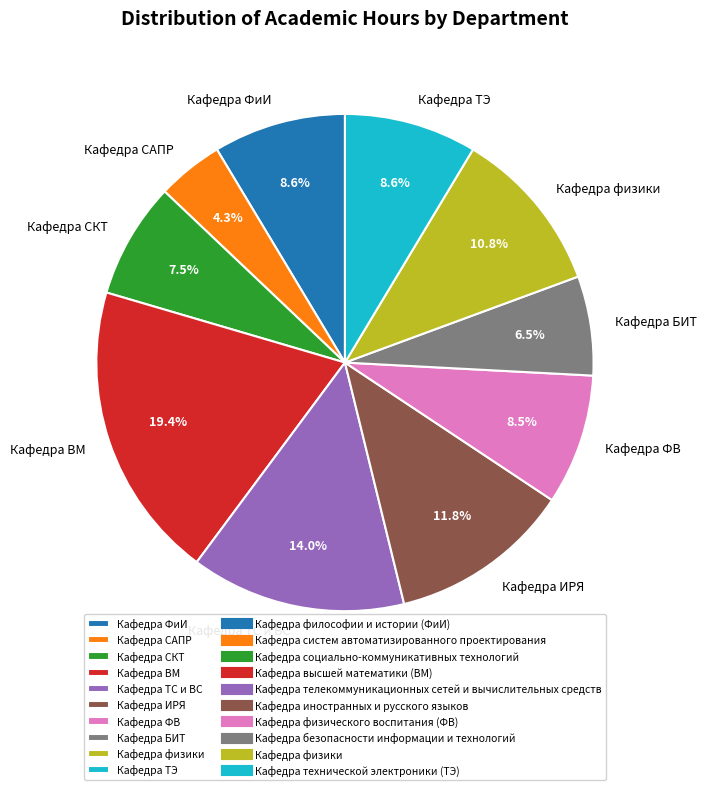

Which category has the smallest portion of the pie?

Кафедра САПР